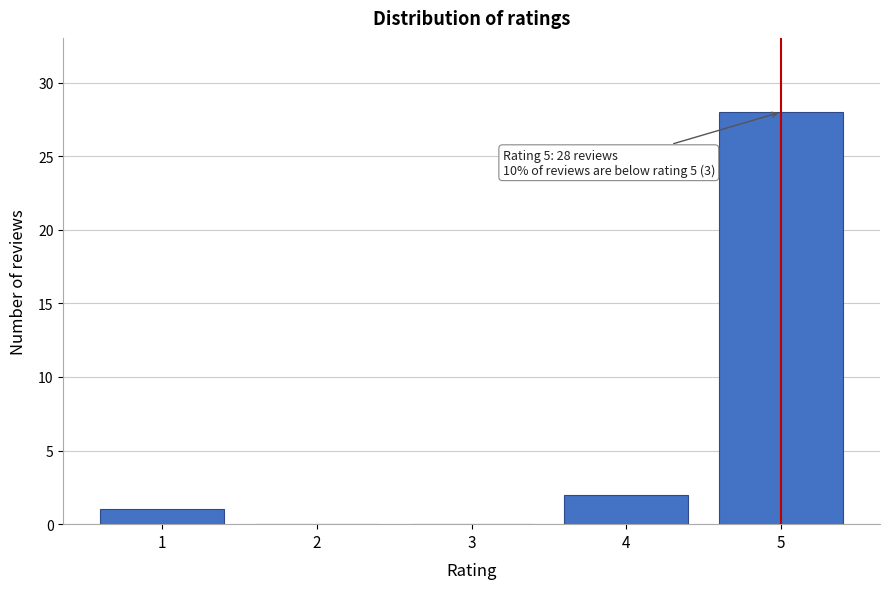

Reading left to right, list all the values displayed in this chart.

1=1	2=0	3=0	4=2	5=28